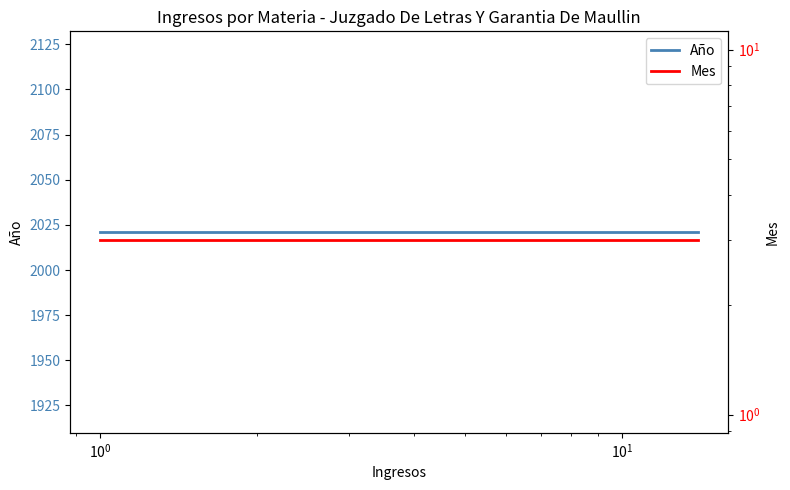

Reading left to right, transcribe all the data shown in this chart.

Año: 2021	2021	2021	2021	2021
Mes: 3	3	3	3	3